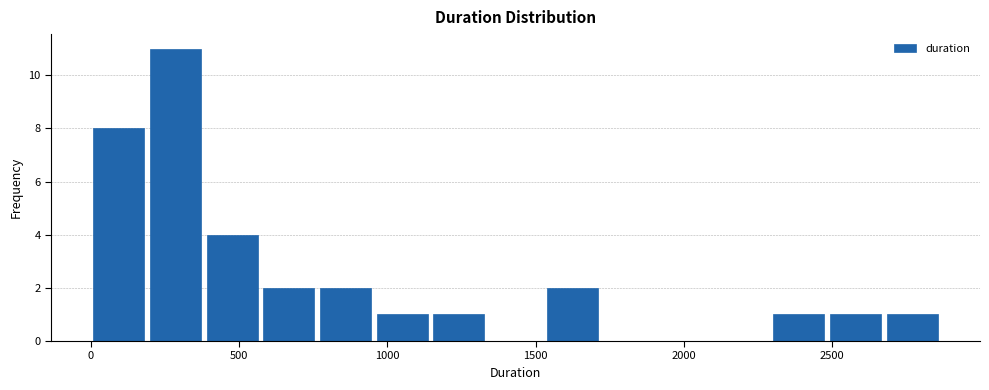

Read against the x-axis, roughly where is the centre of the tallest bar?

300